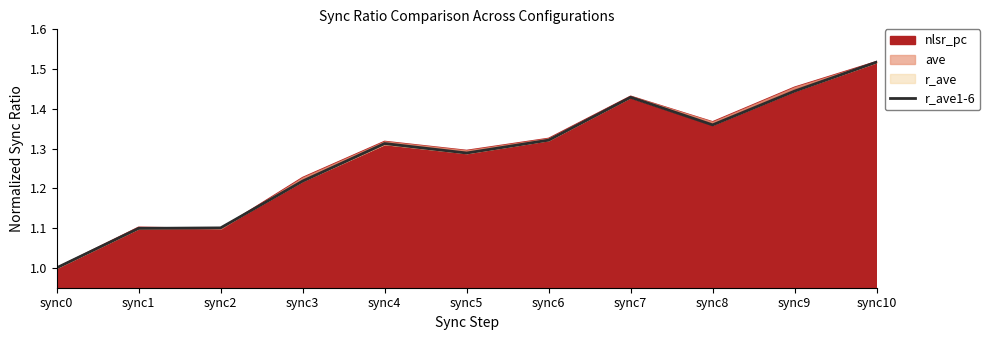

How many categories are shown in the chart?

11